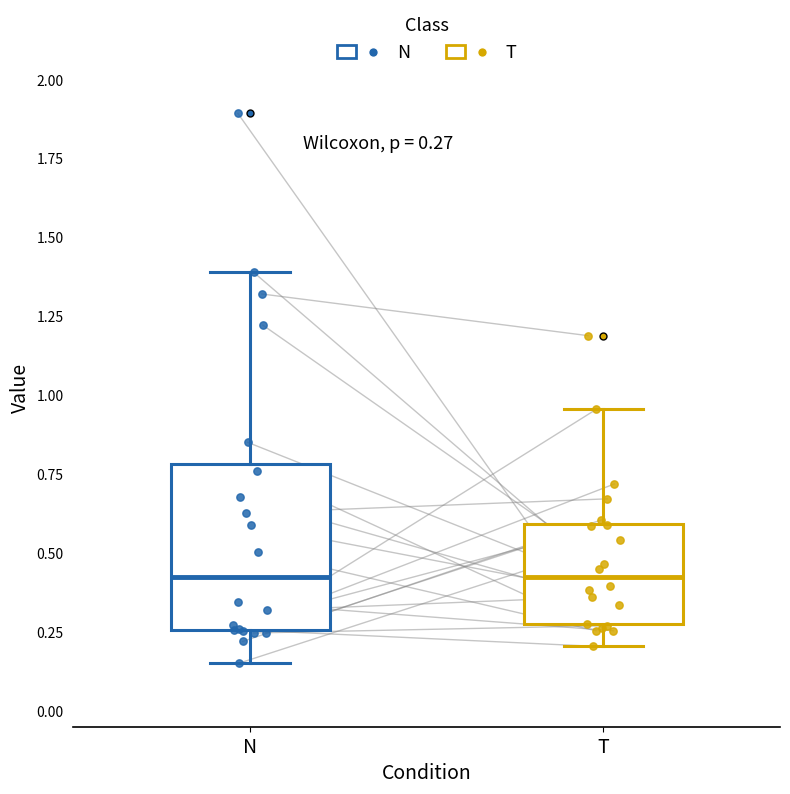

Which box is the tallest, from its lower edge to its upper edge?

N